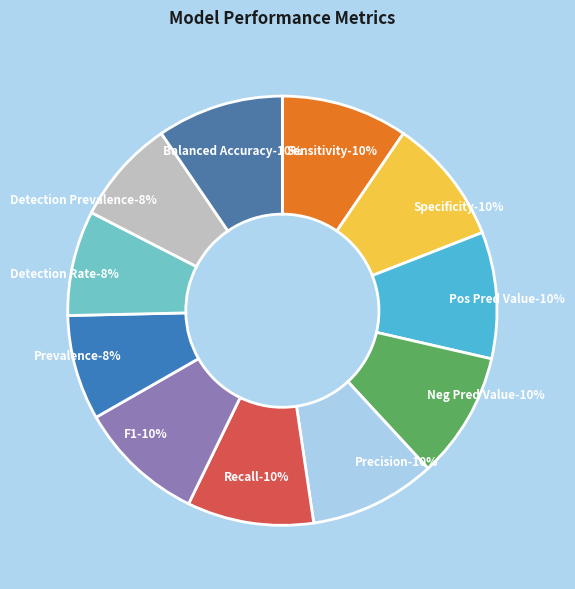

How many segments does this pie chart have?

11